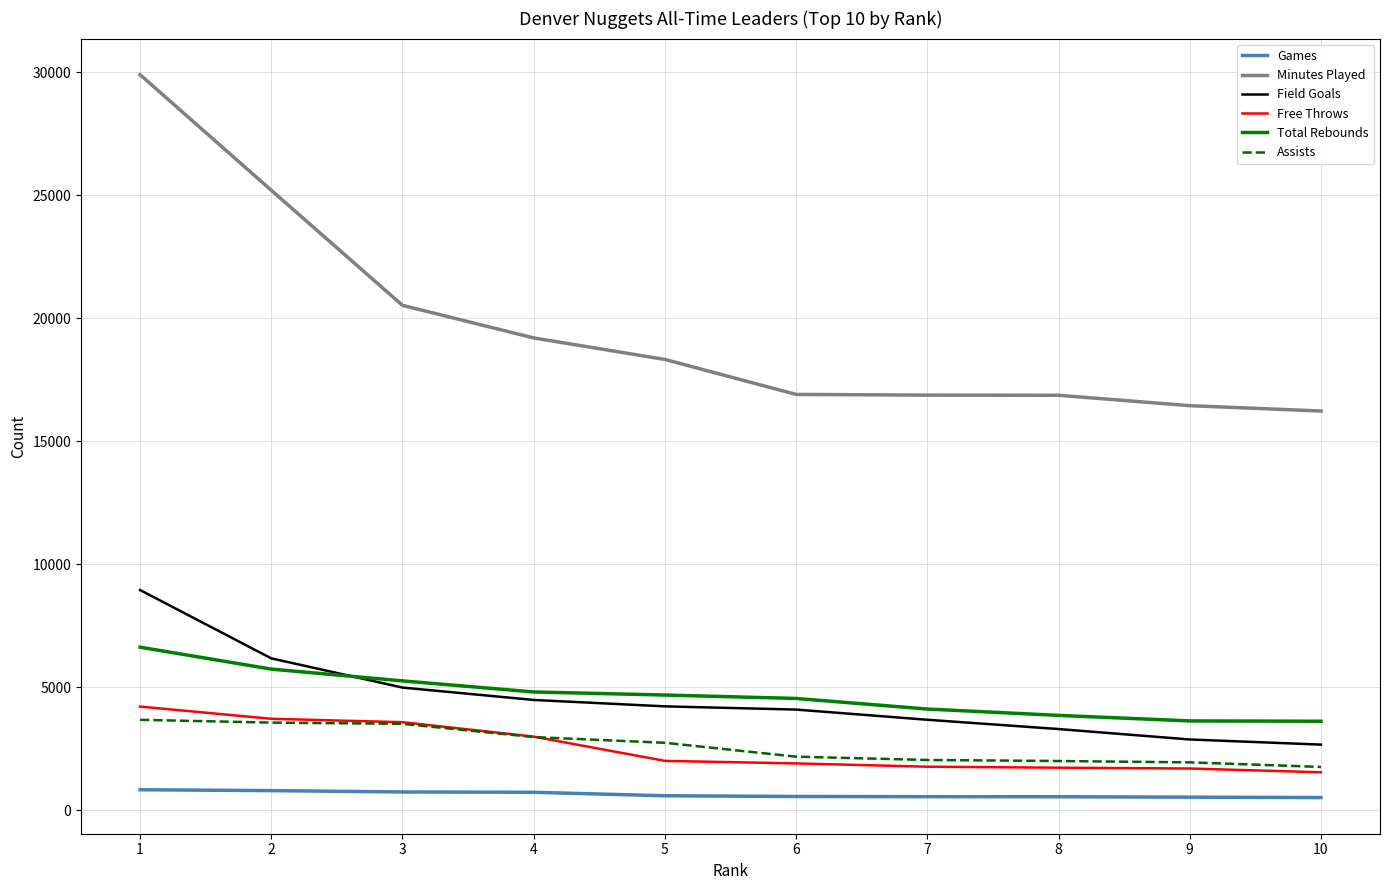

What is the difference between the maximum and minimum values in the Field Goals series?

6282